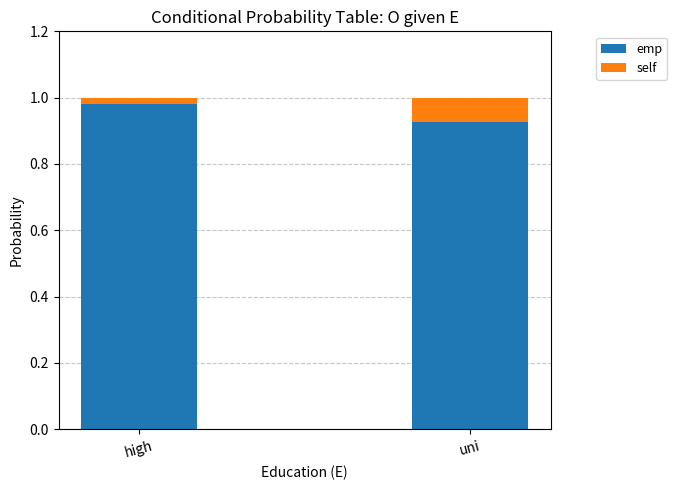

What is the sum of all emp values?

1.9